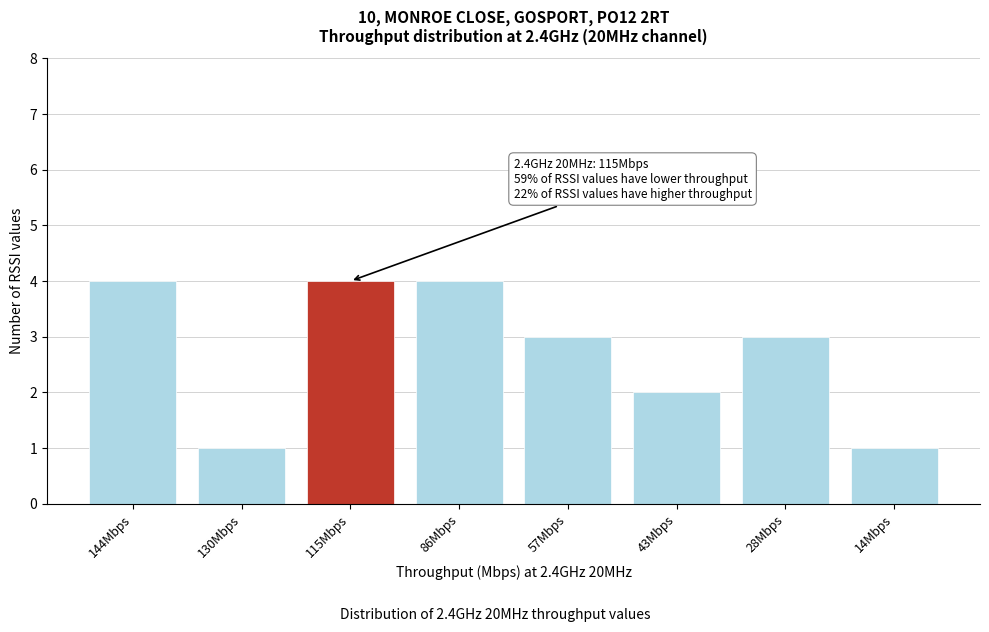

Reading left to right, transcribe all the data shown in this chart.

144Mbps=4	130Mbps=1	115Mbps=4	86Mbps=4	57Mbps=3	43Mbps=2	28Mbps=3	14Mbps=1